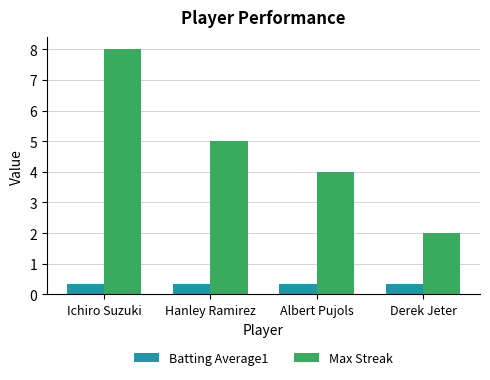

What position from the right is Albert Pujols?

2